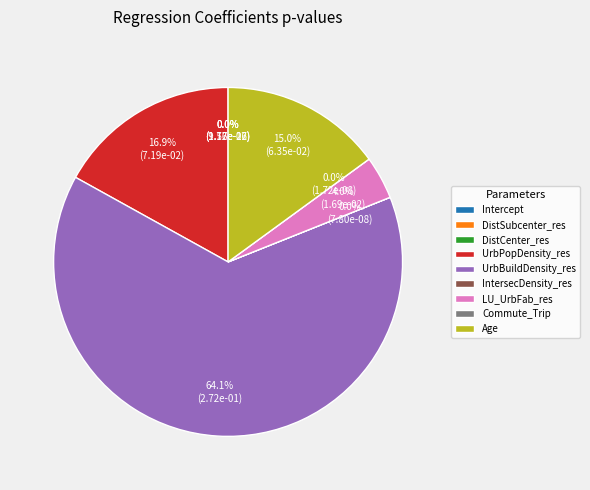

True or false: Intercept accounts for 0% of the total.

True